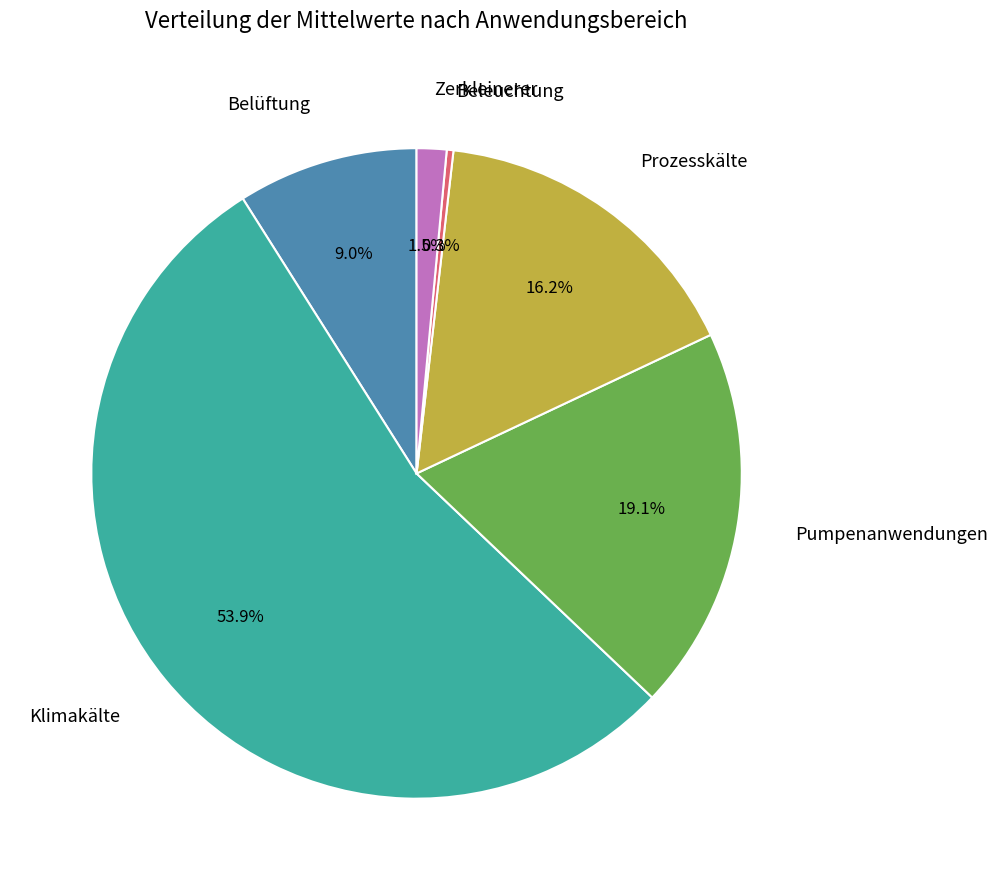

The Pumpenanwendungen slice represents 13% of the pie. True or false?

False